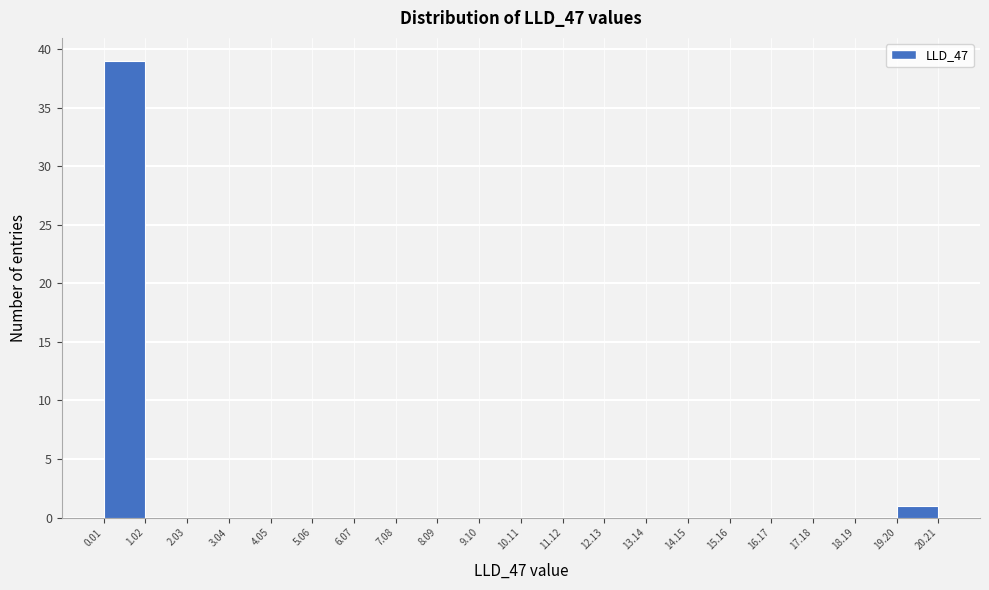

Which range on the x-axis has the tallest bar?

0.01 to 1.02